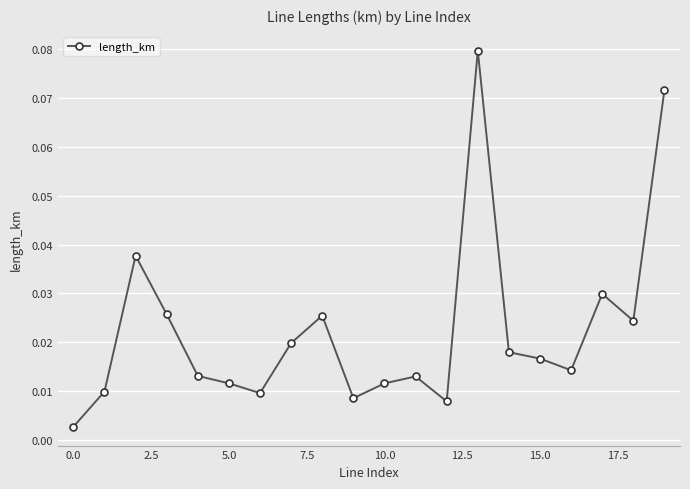

True or false: there are more than 0 points higher than both neighbors.

True